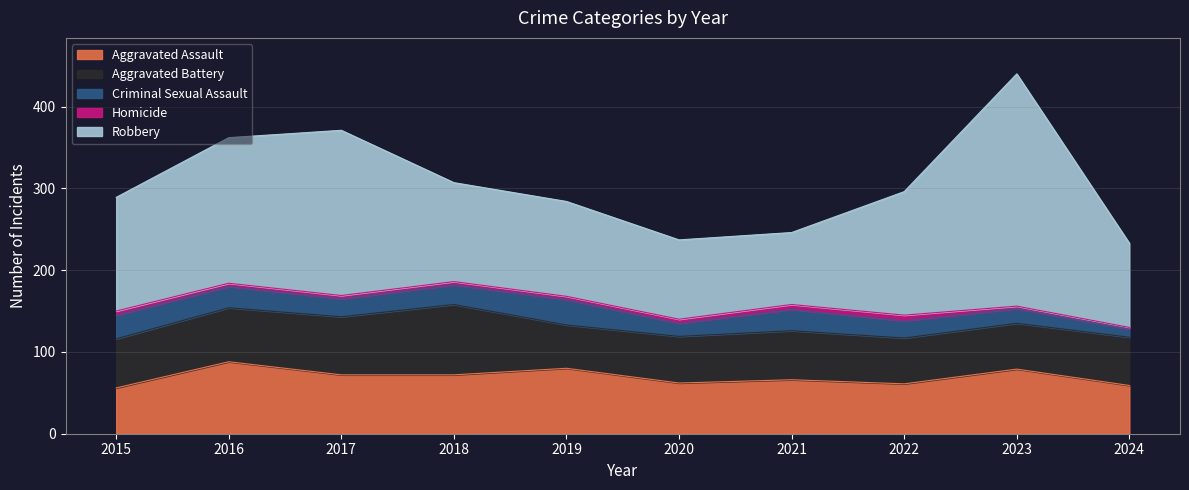

List the labels in order of Robbery value, largest first.

2023, 2017, 2016, 2022, 2015, 2018, 2019, 2024, 2020, 2021